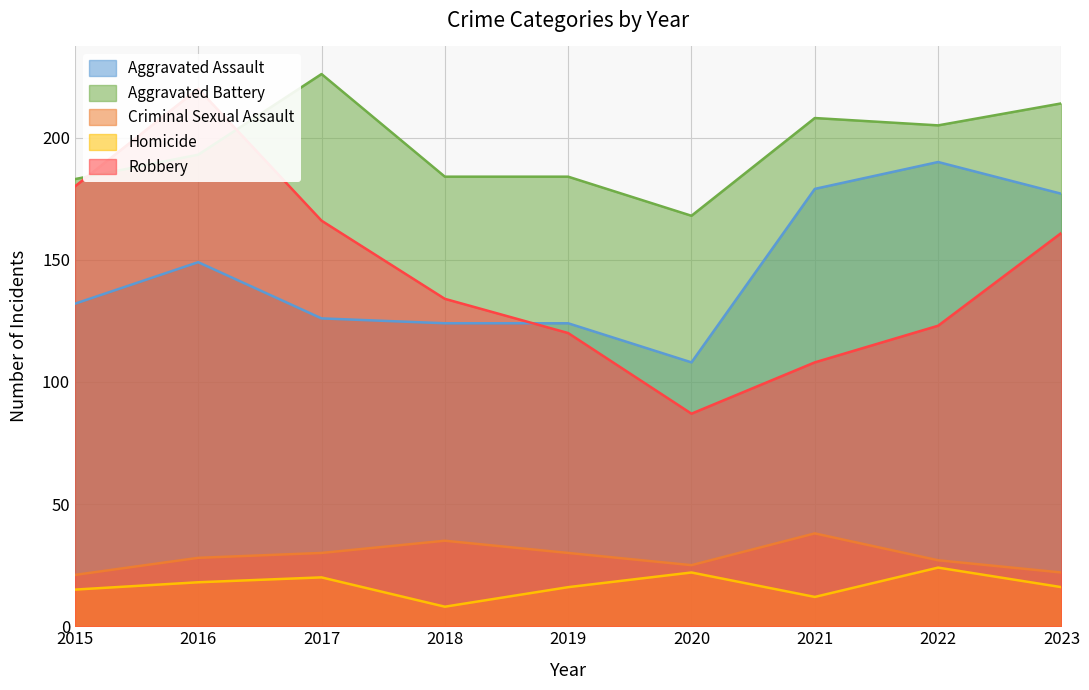

Does the chart have visible grid lines?

Yes